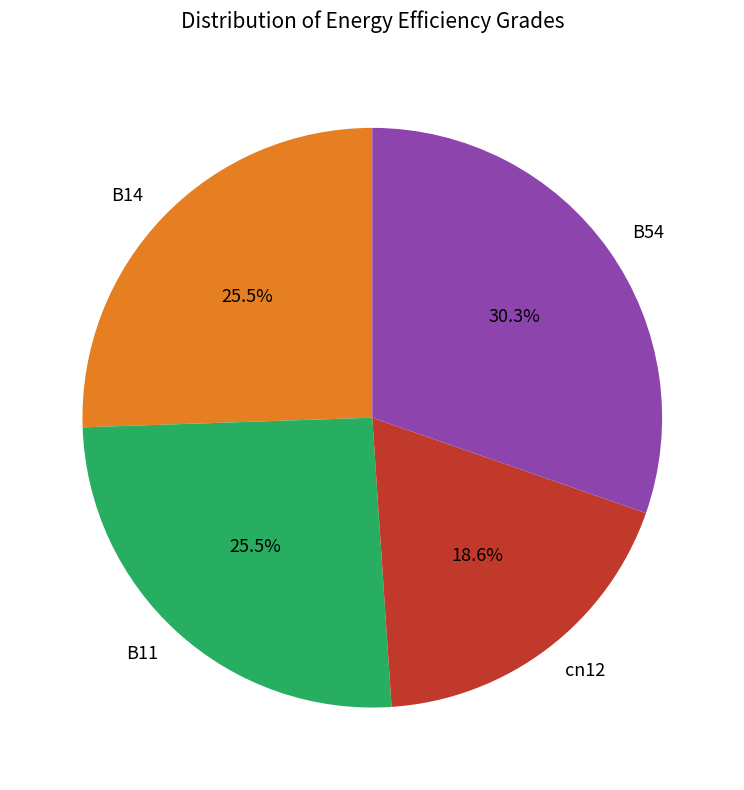

Combined, do B54 and B11 account for over 50%?

Yes